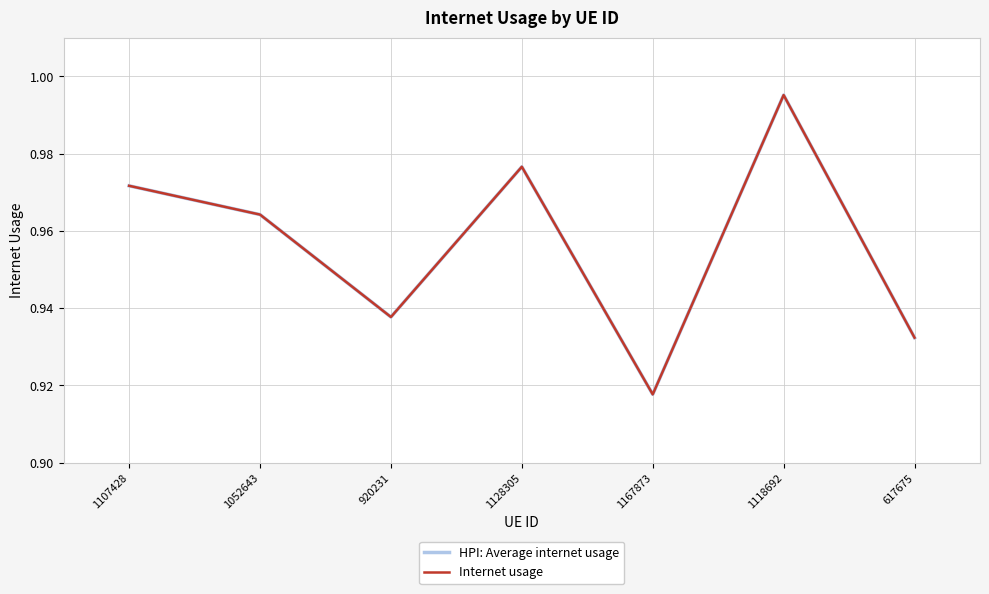

True or false: Internet usage has more than 2 interior local peaks.

False